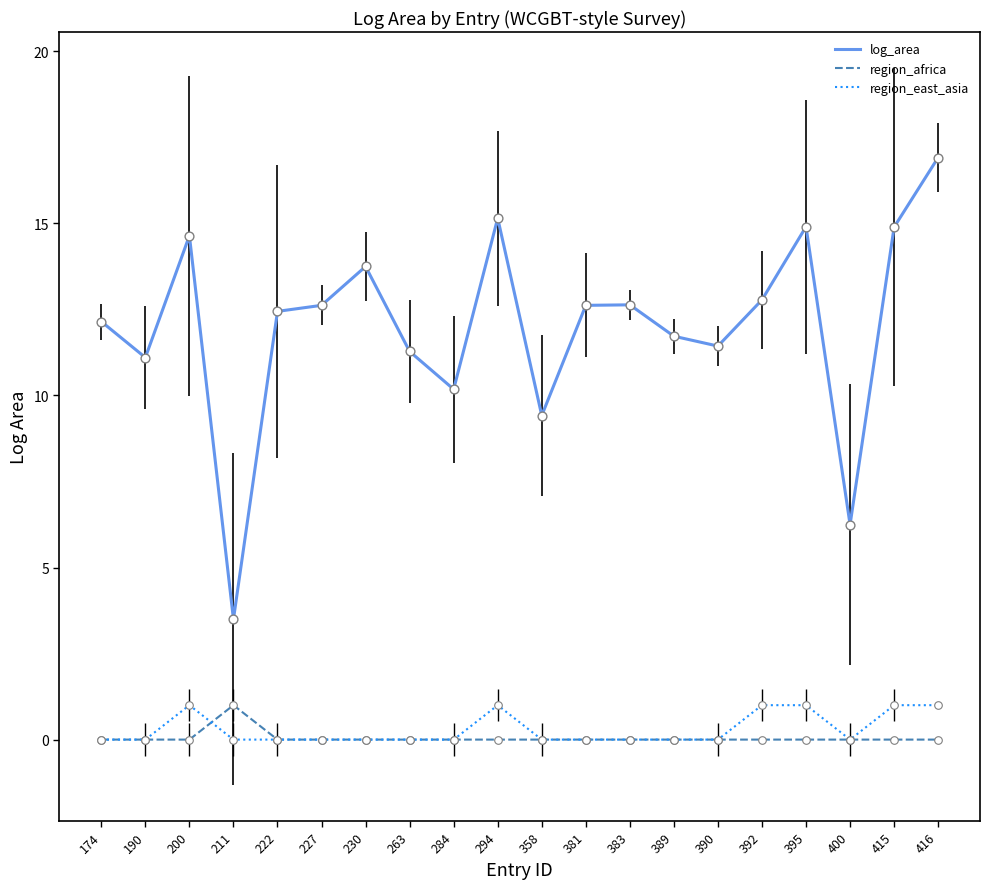

What are all the series names shown in the legend?

log_area, region_africa, region_east_asia